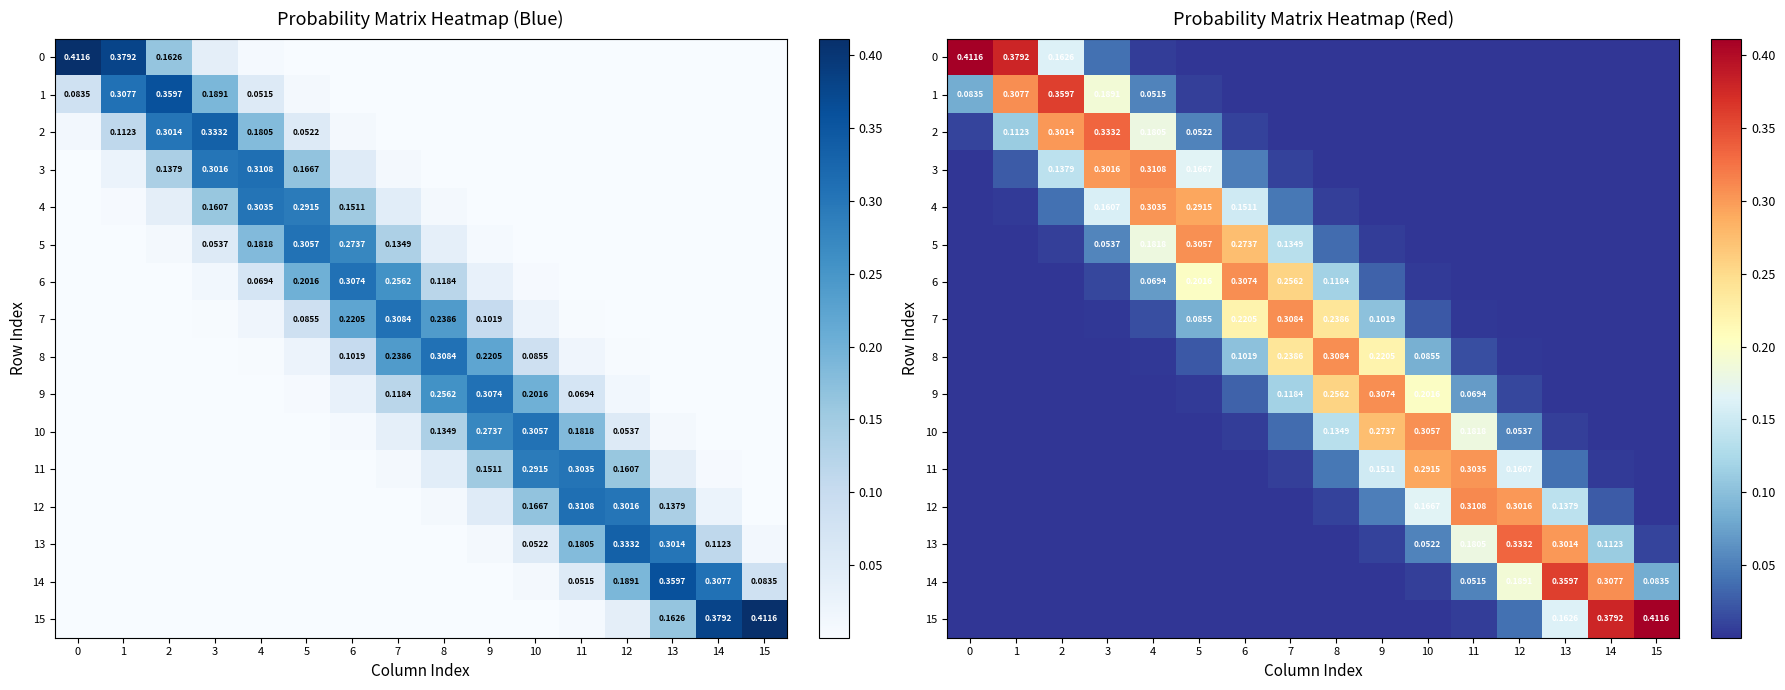

At how many categories does at least one series exceed 0?

16